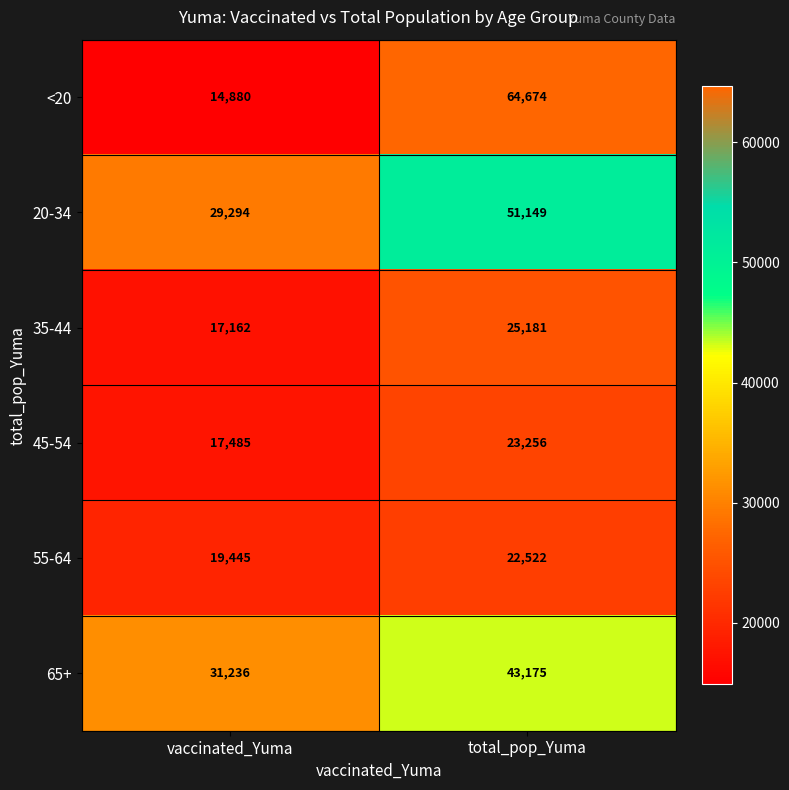

Which label corresponds to the smallest value in the chart?

vaccinated_Yuma